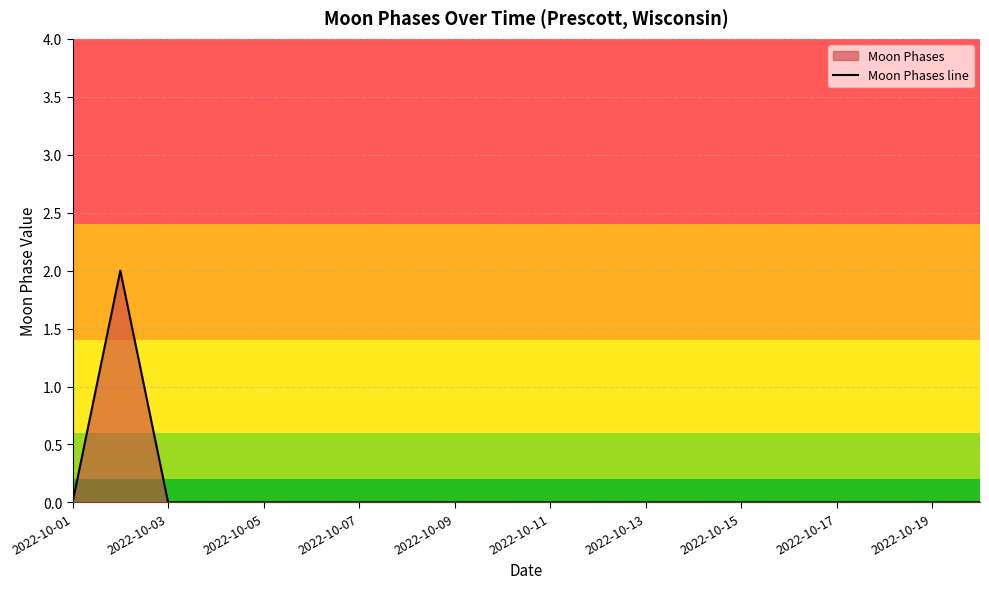

How many positive values are there?

1